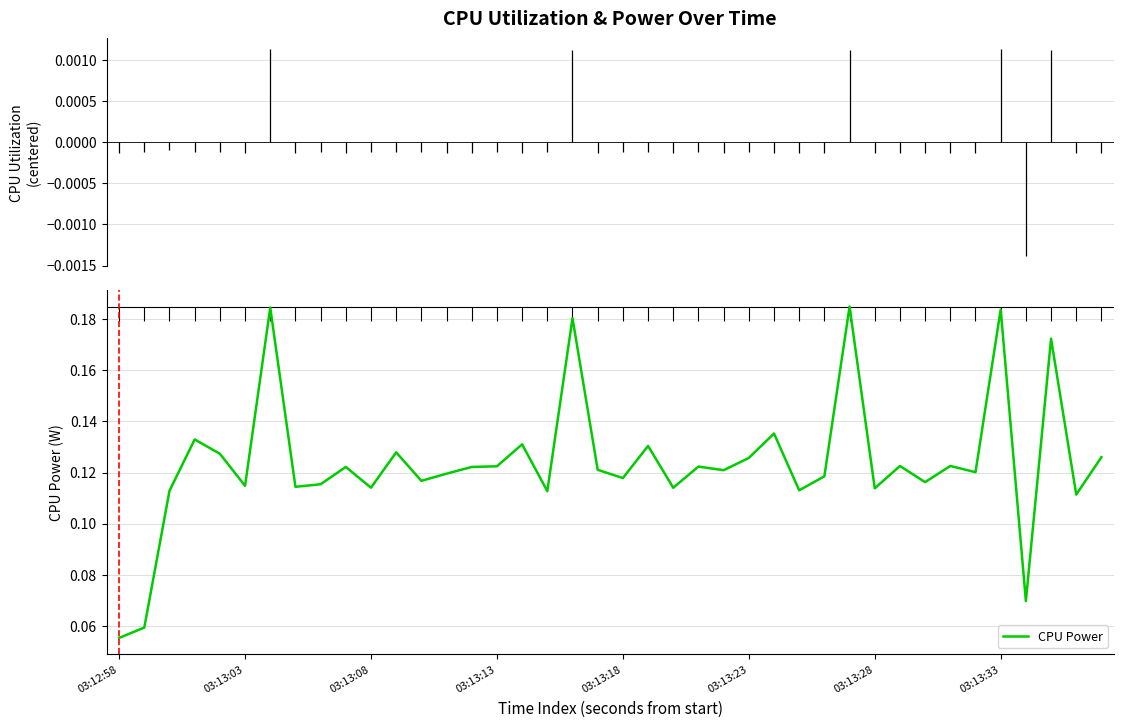

What is the difference between the maximum and minimum values?

0.1